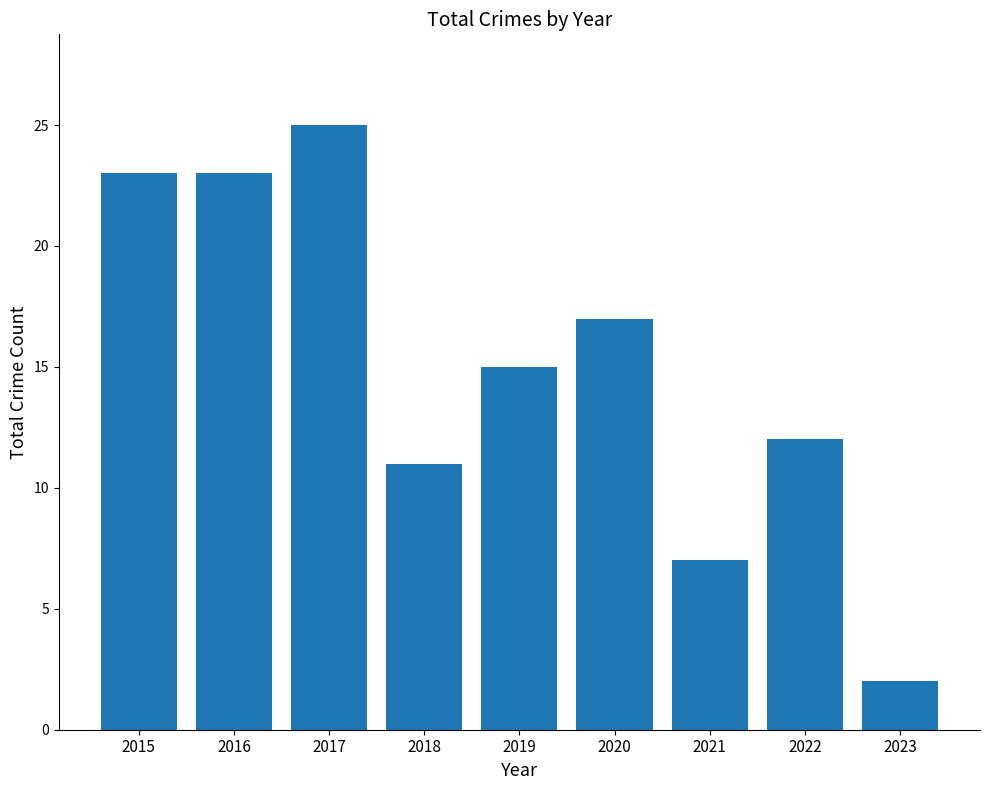

The value at 2016 is 23. True or false?

True